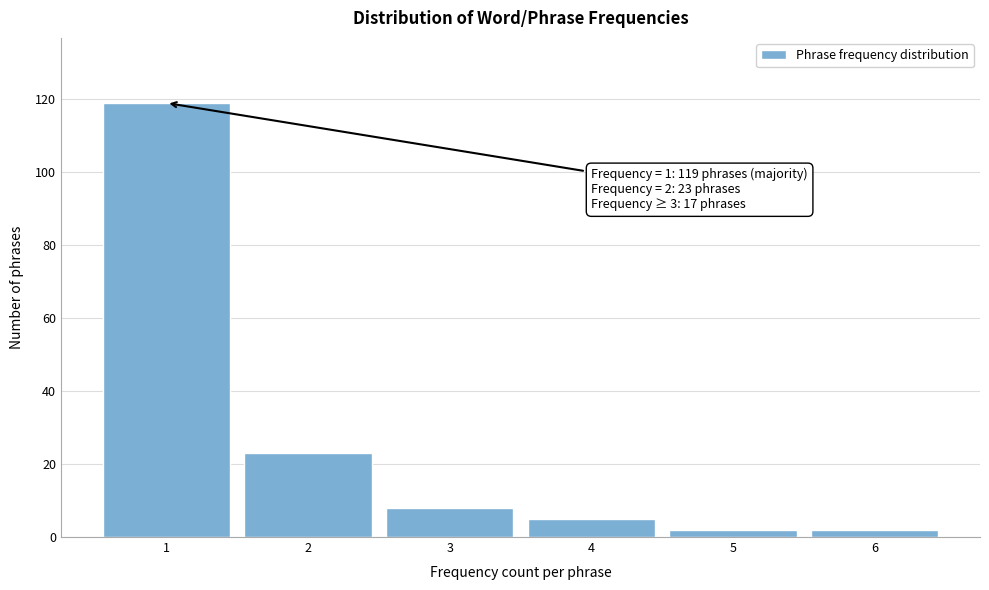

Reading left to right, what are all the values shown in this chart?

1=119	2=23	3=8	4=5	5=2	6=2